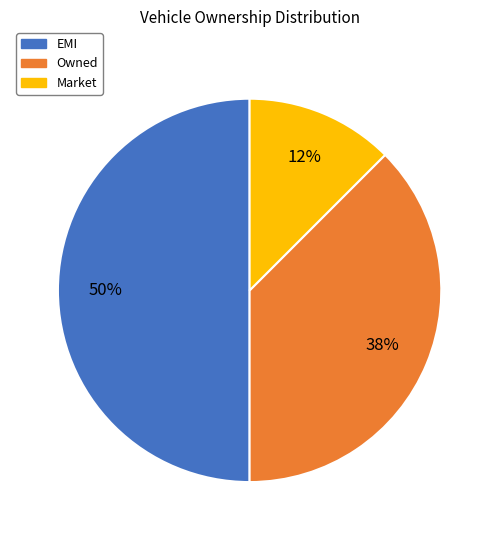

What is the largest slice in the pie chart?

EMI